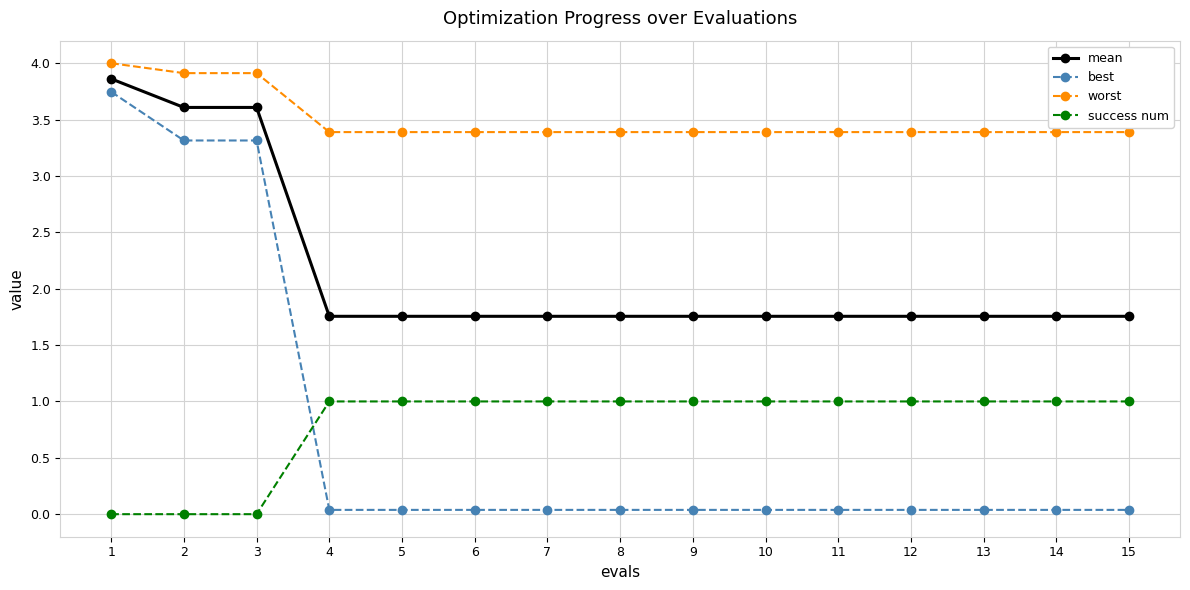

Where do best and success num first cross each other?

3 and 4